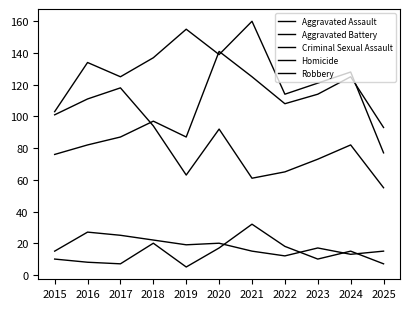

Where does the Aggravated Battery series first go above 128?

2016